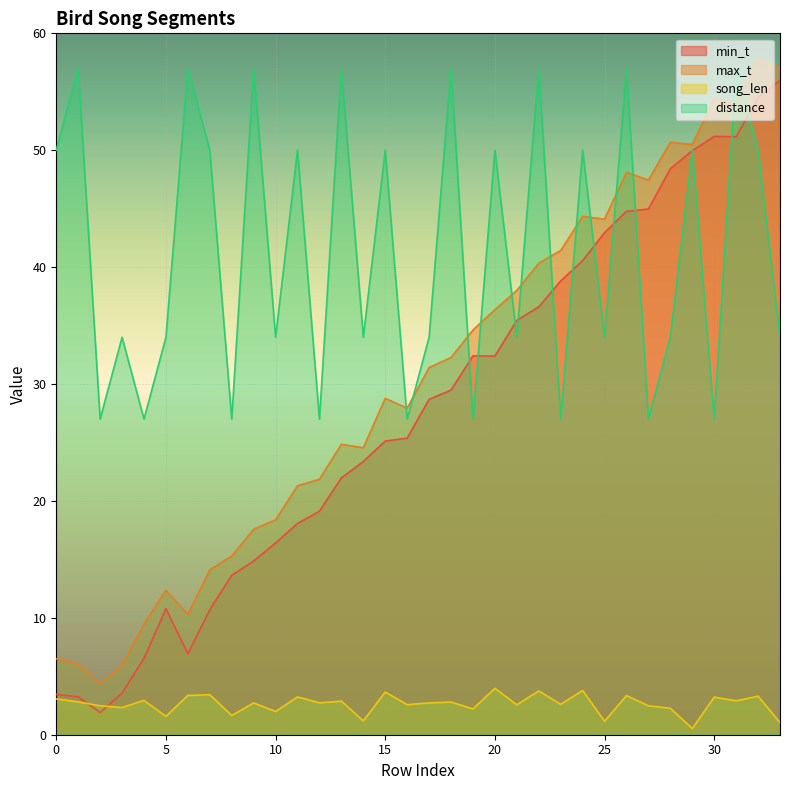

Rank the series by their maximum value, from lowest to highest.

song_len, min_t, distance, max_t